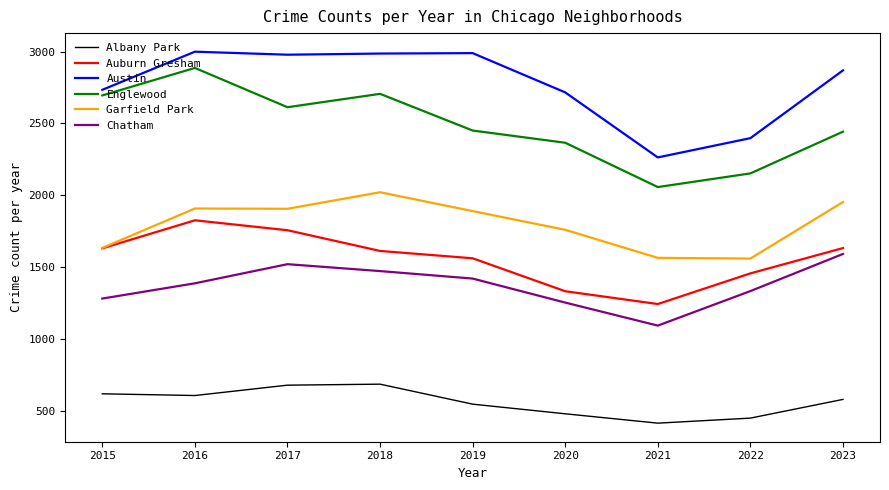

At which label does Auburn Gresham first exceed 1614?

2015